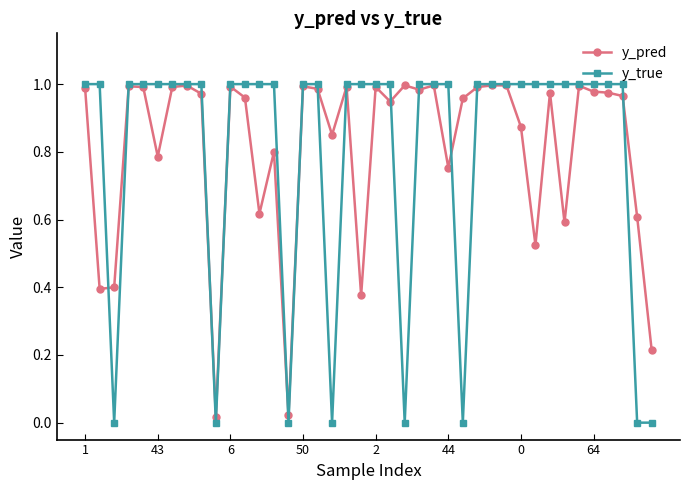

At how many categories does at least one series exceed 0?

40